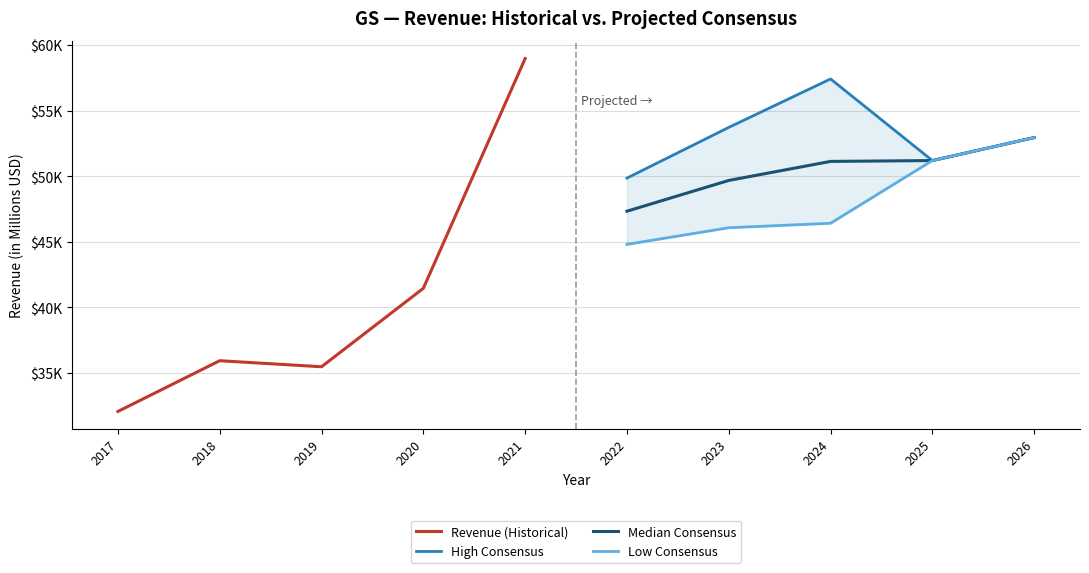

True or false: High Consensus and Median Consensus intersect in this chart.

False